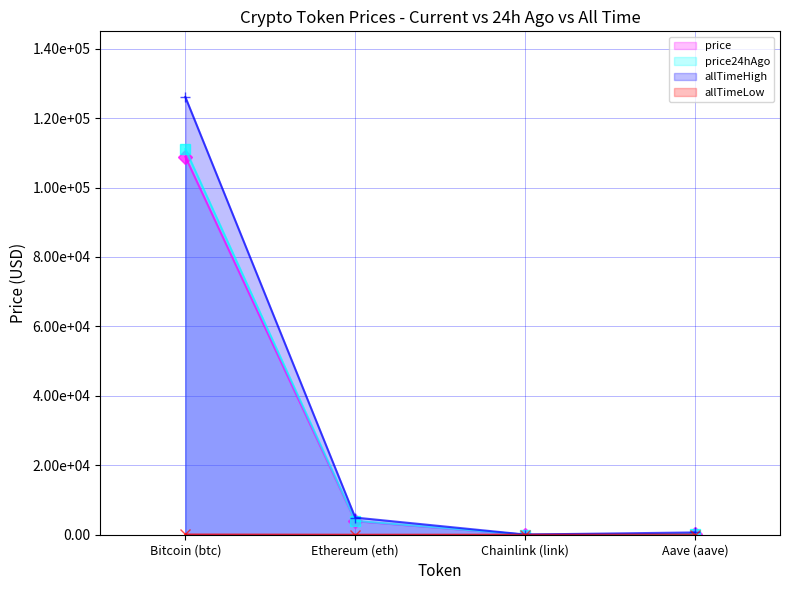

Which category has the highest value in the price24hAgo (line) series?

Bitcoin (btc)